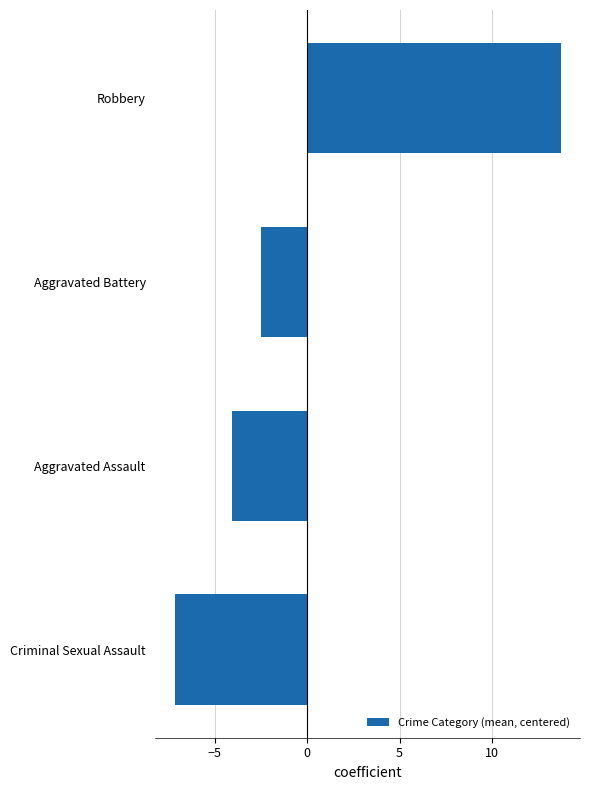

Reading bottom to top, extract all data points from this chart.

-7.2	-4.1	-2.5	13.7